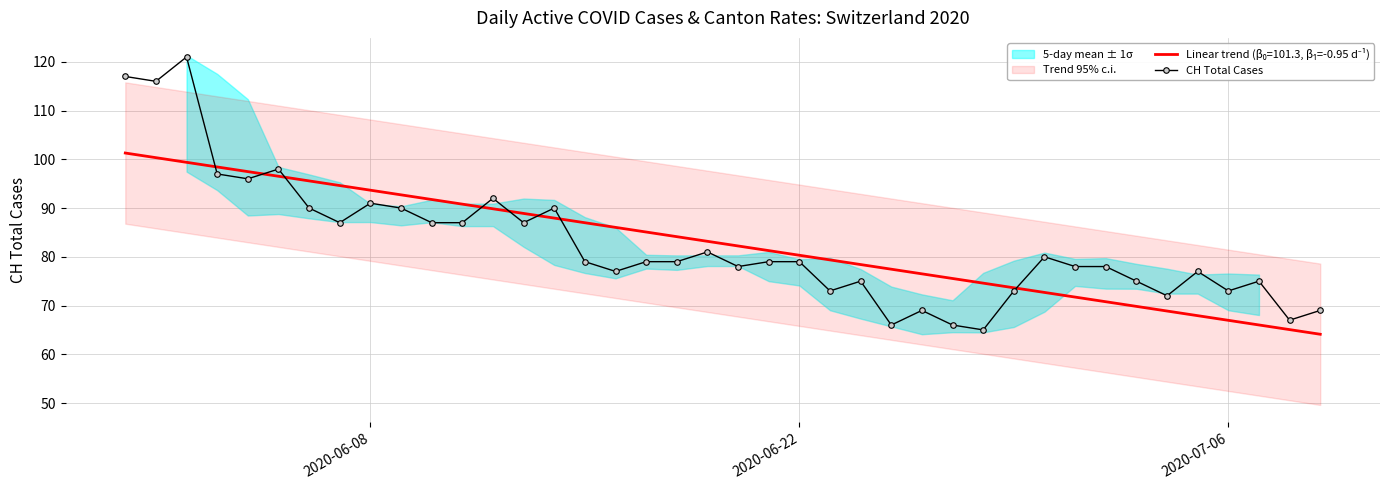

What is the minimum value for CH Total Cases?

65.0